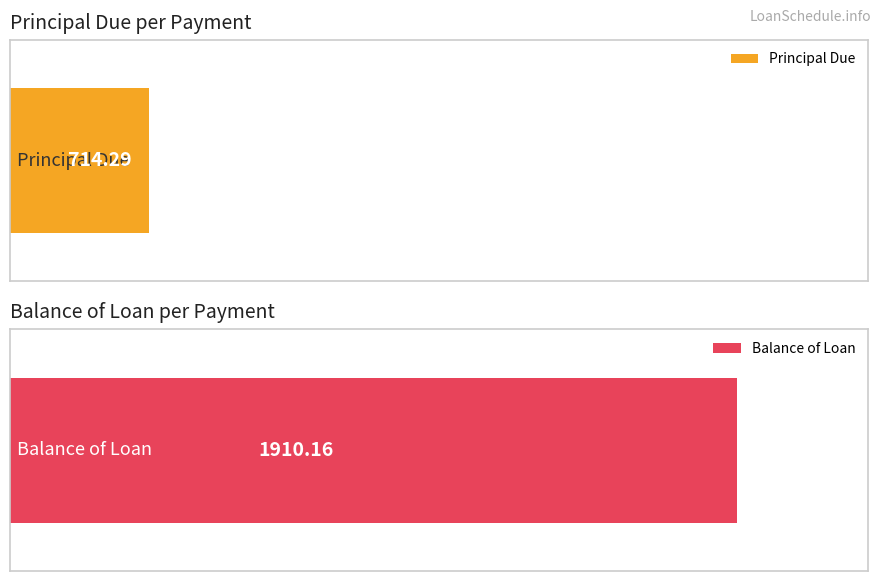

Rank the series at 2 from highest to lowest value.

Balance of Loan, Principal Due